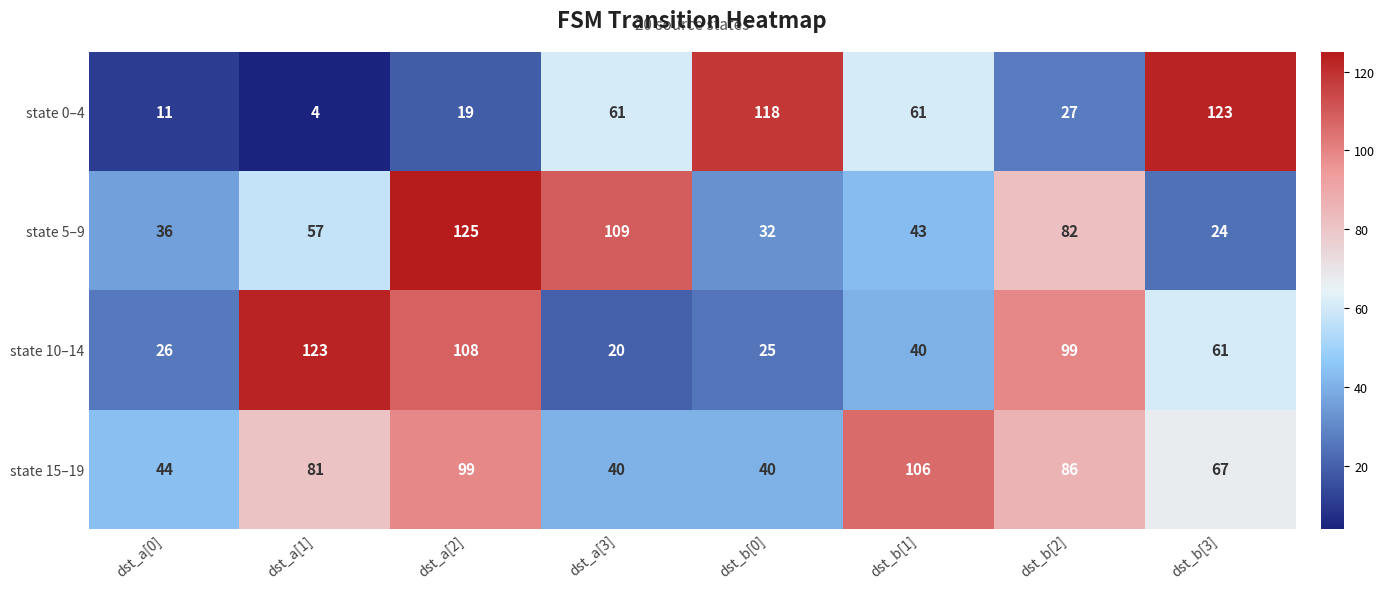

Is it true that state 5–9 equals 24 at dst_b[3]?

True